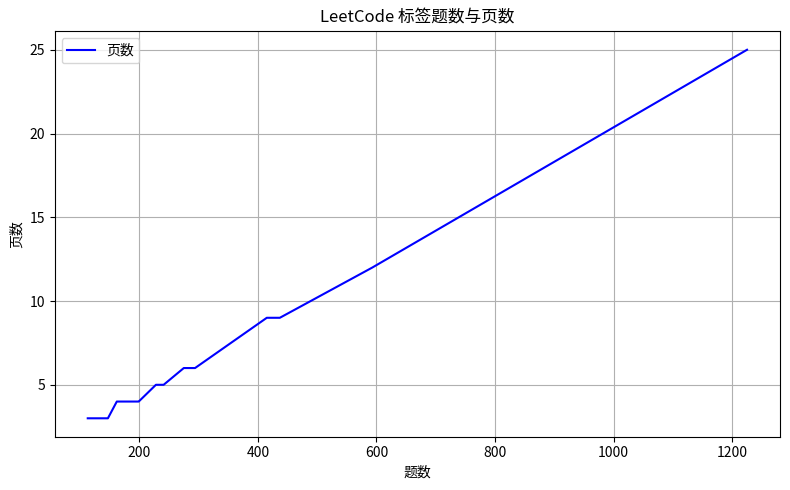

What is the value of the 7th point from the left?

6